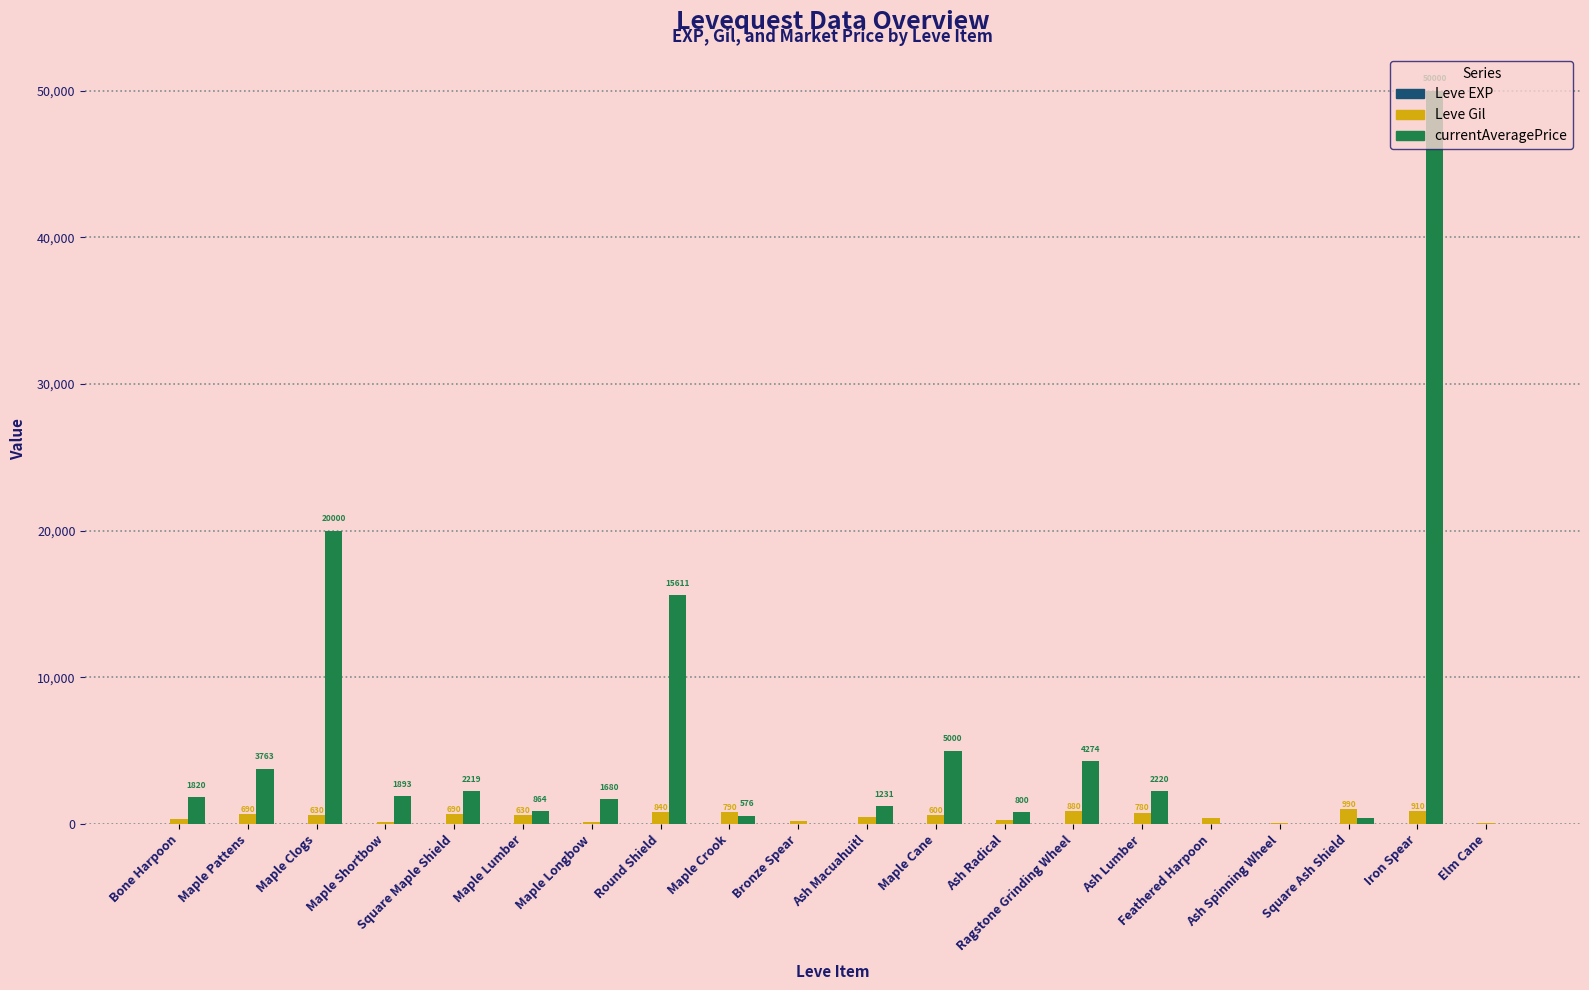

What is the sum of all Leve Gil values?

10580